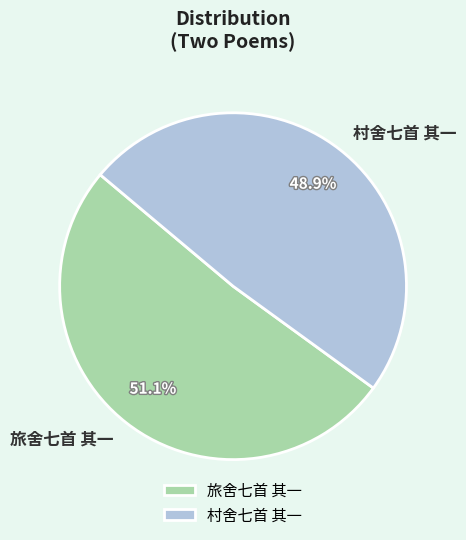

Is the sum of 旅舍七首 其一 and 村舍七首 其一 greater than half?

Yes